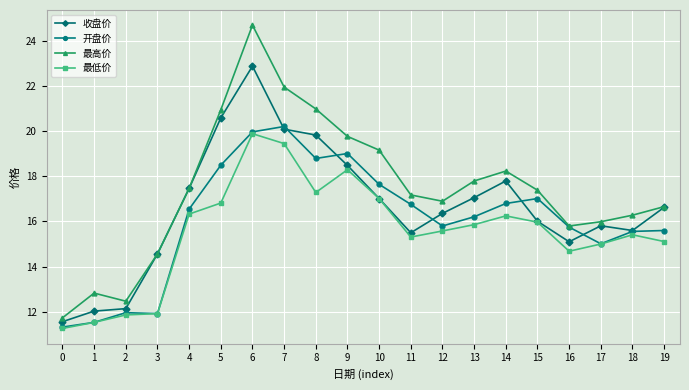

What is the greatest value displayed?

24.7